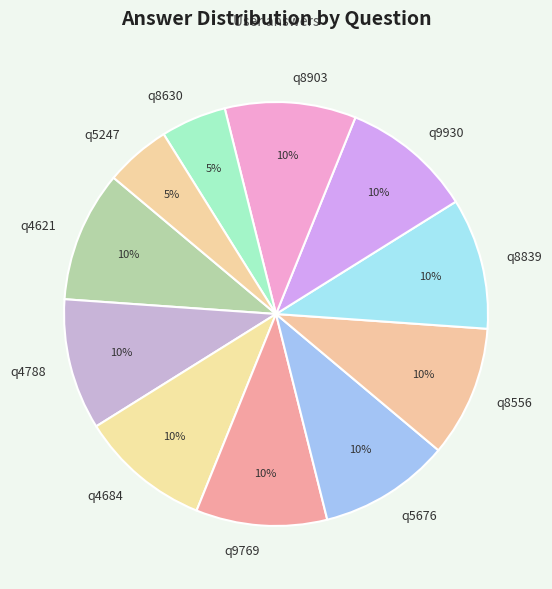

Does any single category account for the majority?

No